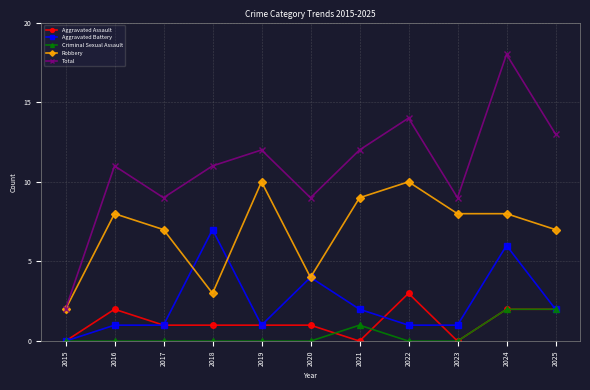

What is the difference between the maximum and second lowest values in the Total series?

9